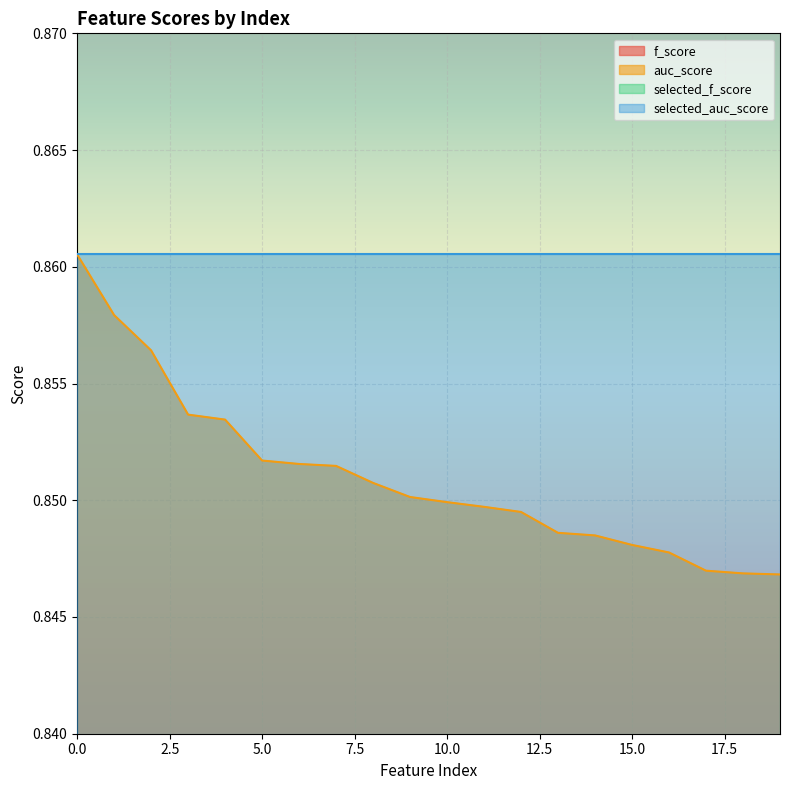

True or false: f_score and auc_score intersect in this chart.

False